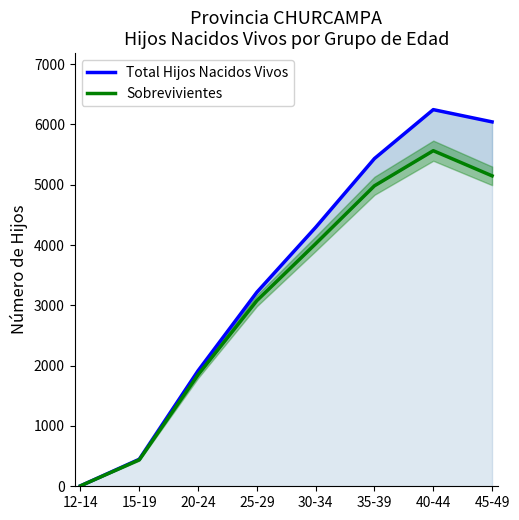

What are all the series names shown in the legend?

Total Hijos Nacidos Vivos, Sobrevivientes